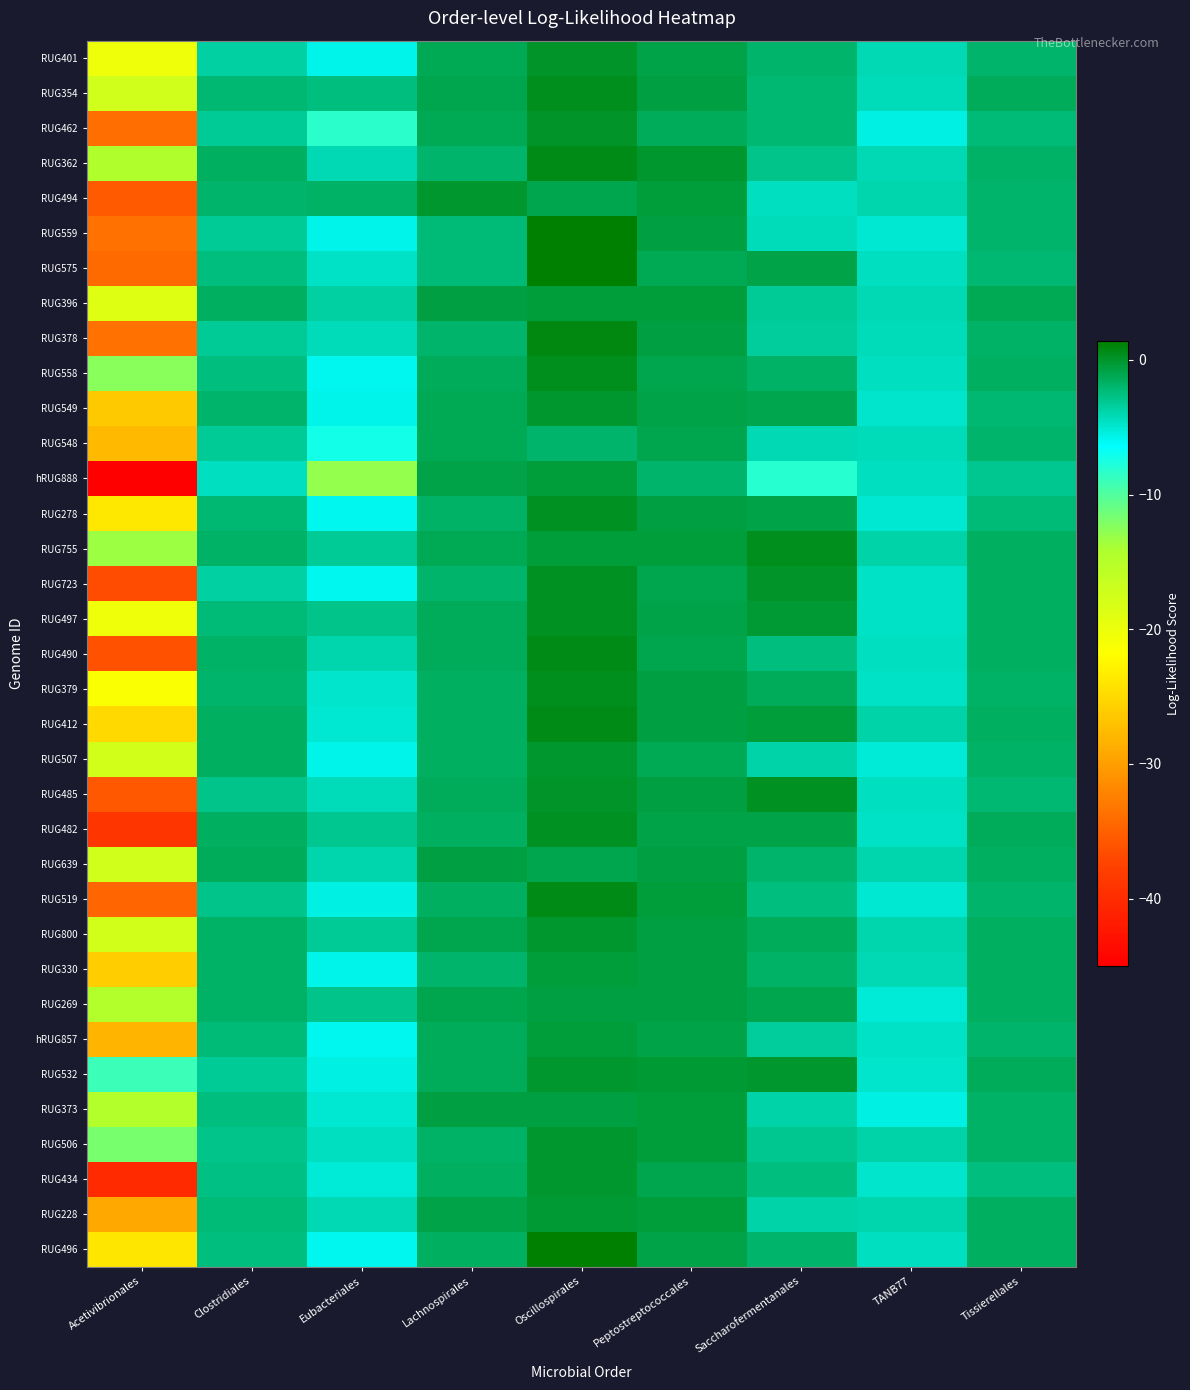

At which category is the sum across all series the highest?

Oscillospirales